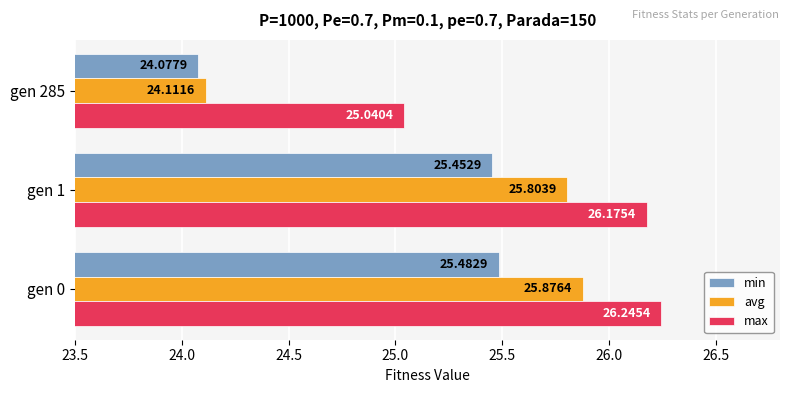

Where is max nearest to the value 25?

gen 285